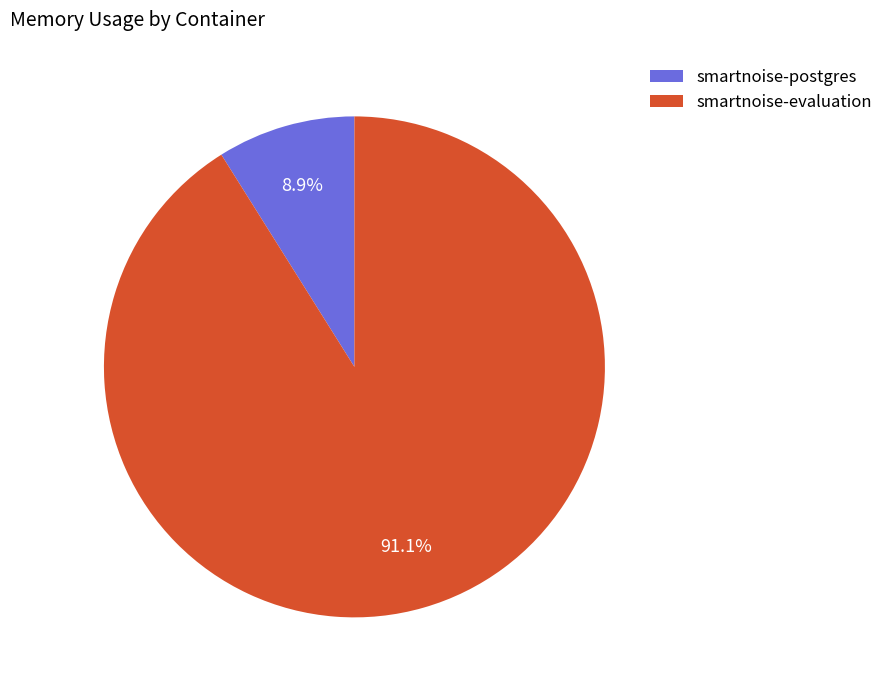

Which has a higher value, smartnoise-evaluation or smartnoise-postgres?

smartnoise-evaluation